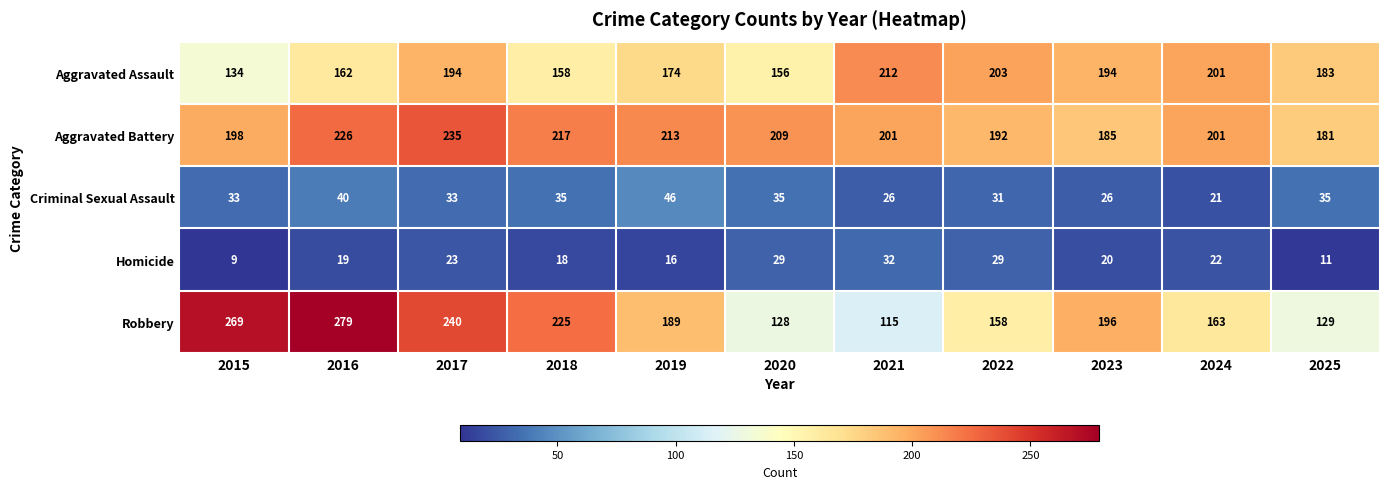

The value of Aggravated Assault at 2020 is 156. True or false?

True